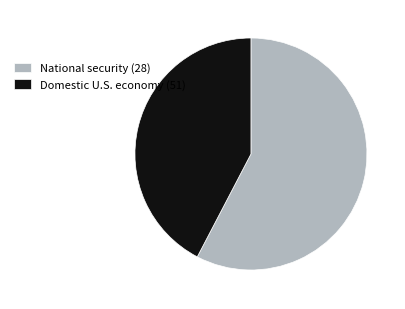

The National security (28) slice represents 45% of the pie. True or false?

False